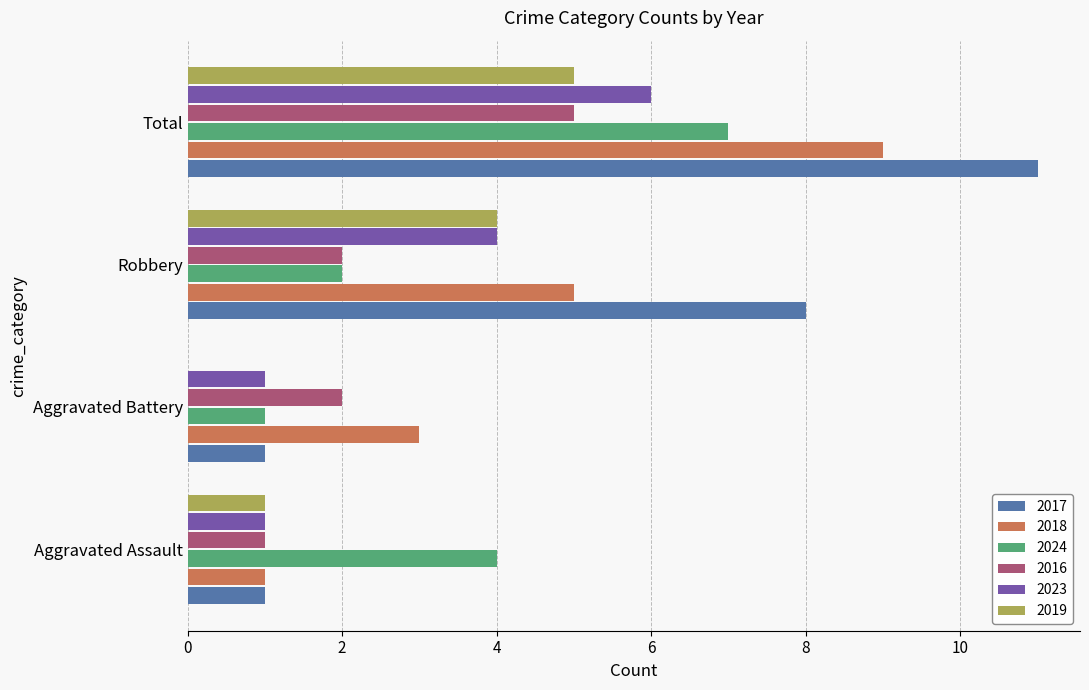

What is the highest value of the 2024 series?

7